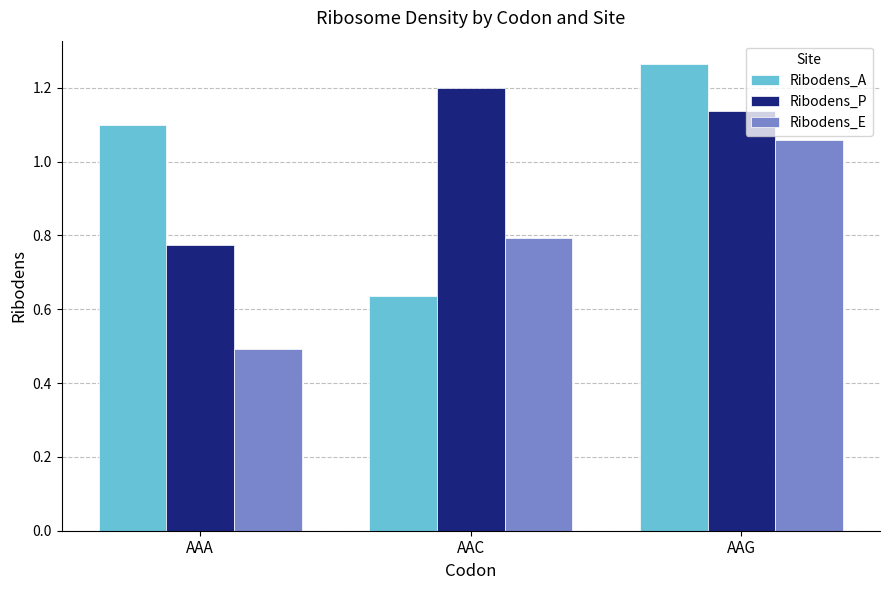

Which label corresponds to the smallest value in the chart?

AAA